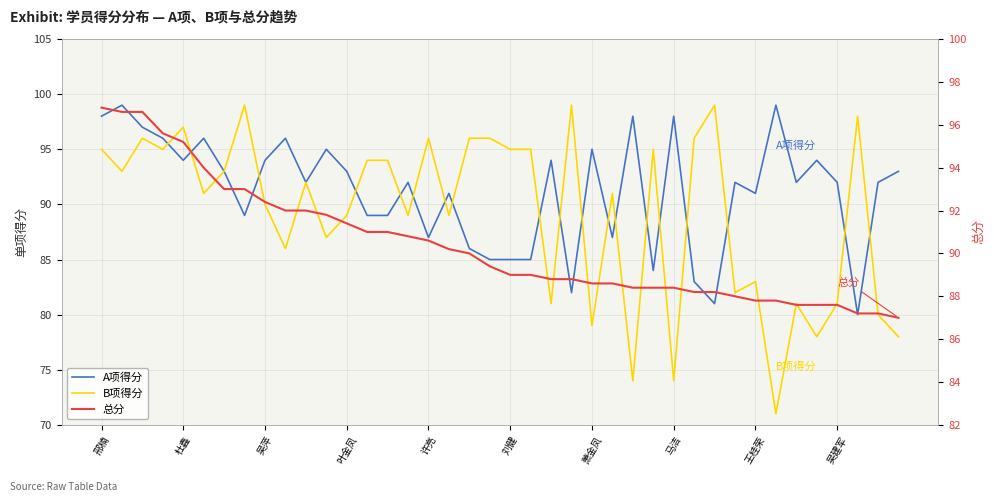

True or false: 总分 and B项得分 intersect in this chart.

True